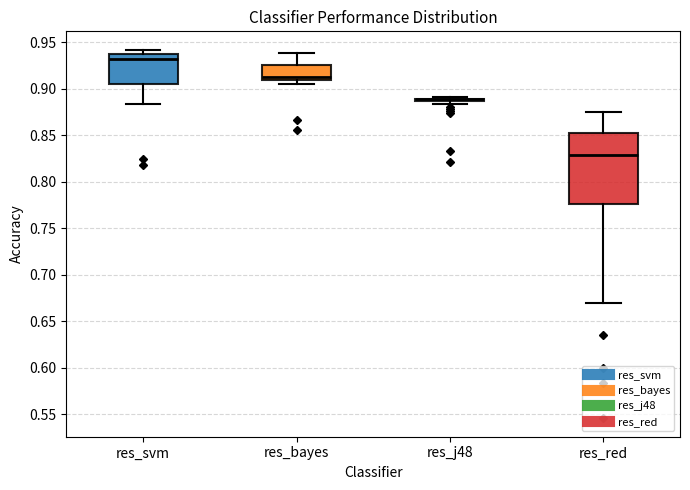

Reading left to right, transcribe this box plot: for each box, give where its median line is, the range the box spans, and where its two whiskers end, as read against the y-axis. The values are not printed on the chart, so give them approximately, as read against the axis.

res_svm: median 0.930, box 0.905 to 0.935, whiskers 0.885 to 0.940
res_bayes: median 0.915, box 0.910 to 0.925, whiskers 0.905 to 0.940
res_j48: box collapsed to a line at 0.890, whiskers 0.885 to 0.890
res_red: median 0.830, box 0.775 to 0.855, whiskers 0.670 to 0.875